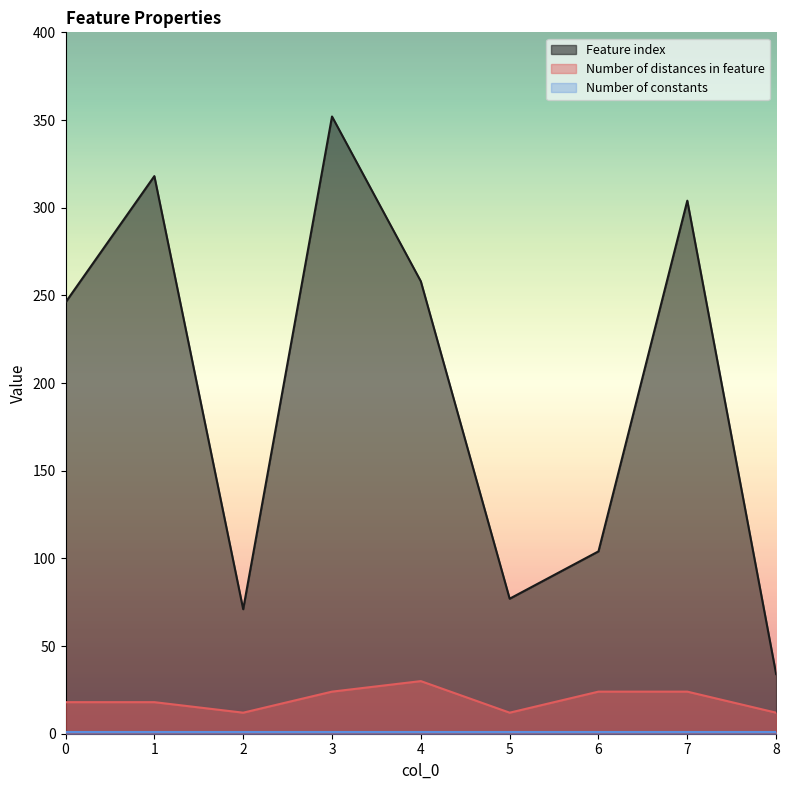

What is the sum of the Number of distances in feature values at 1 and 8?

30